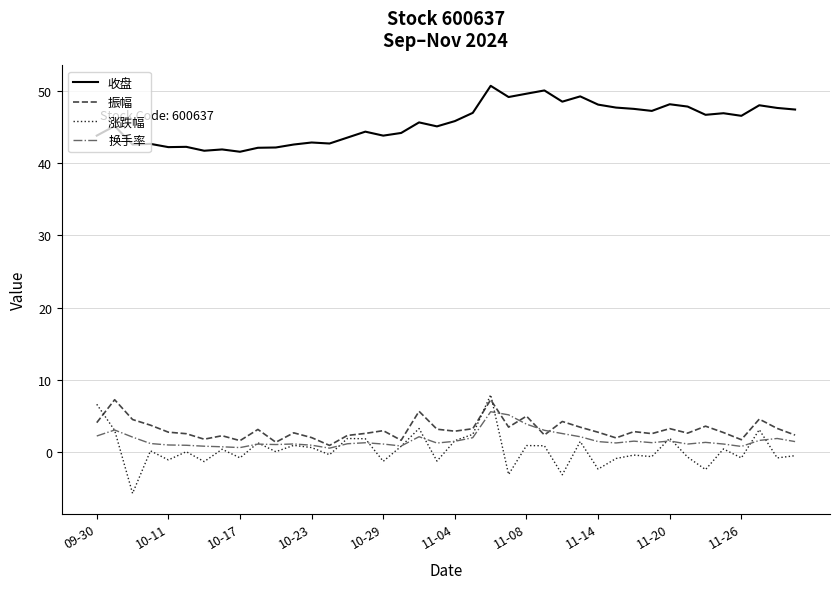

Which series has the largest total across all categories?

收盘